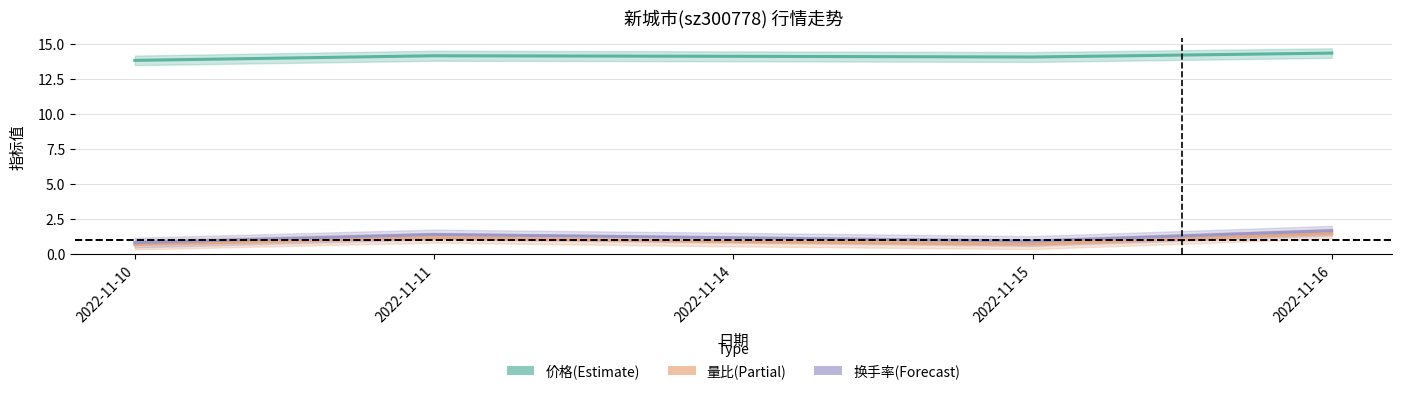

At which category does 价格 reach its first local valley?

2022-11-15